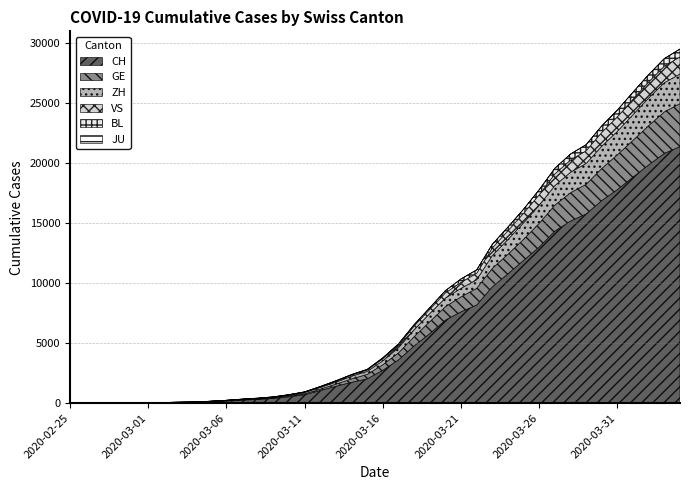

Rank the categories by CH value from lowest to highest.

2020-02-25, 2020-02-26, 2020-02-27, 2020-02-28, 2020-02-29, 2020-03-01, 2020-03-02, 2020-03-03, 2020-03-04, 2020-03-05, 2020-03-06, 2020-03-07, 2020-03-08, 2020-03-09, 2020-03-10, 2020-03-11, 2020-03-12, 2020-03-13, 2020-03-14, 2020-03-15, 2020-03-16, 2020-03-17, 2020-03-18, 2020-03-19, 2020-03-20, 2020-03-21, 2020-03-22, 2020-03-23, 2020-03-24, 2020-03-25, 2020-03-26, 2020-03-27, 2020-03-28, 2020-03-29, 2020-03-30, 2020-03-31, 2020-04-01, 2020-04-02, 2020-04-03, 2020-04-04